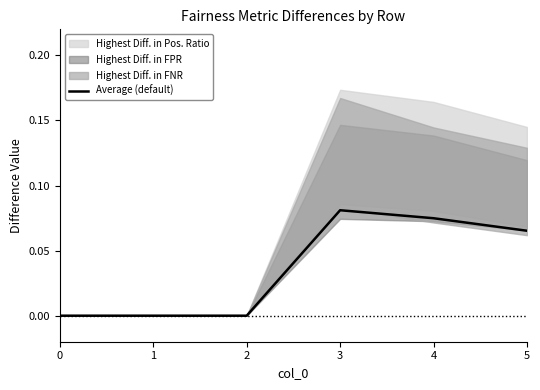

How many values exceed 0?

3